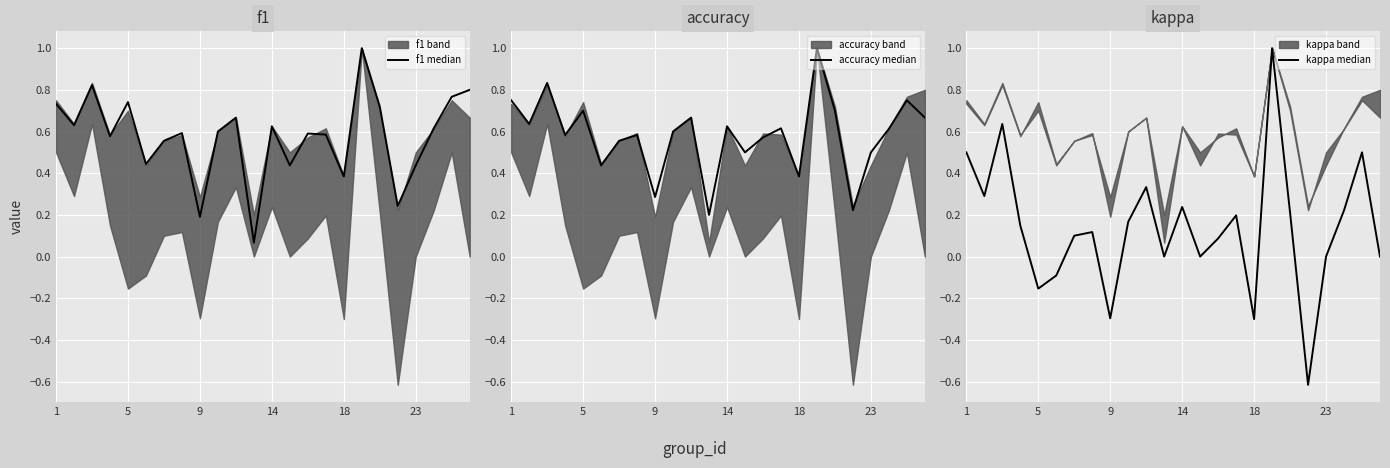

The value of f1 median at 9 is 0.2. True or false?

True